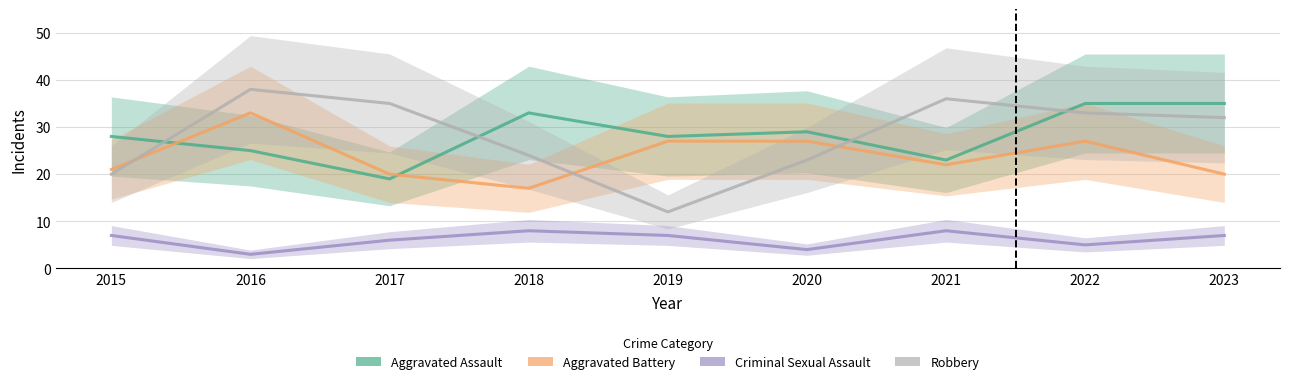

True or false: Aggravated Assault and Robbery intersect in this chart.

True